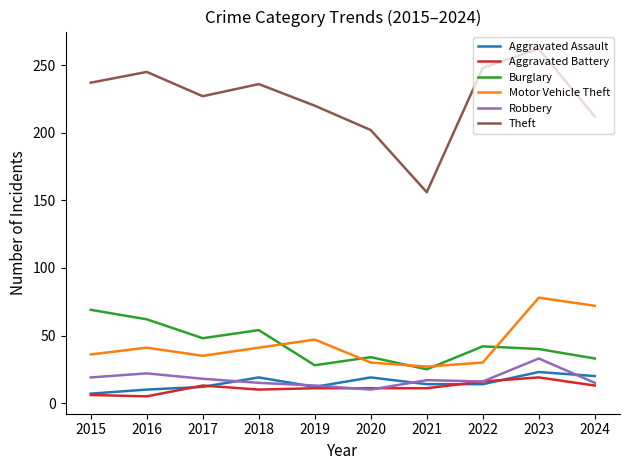

What value does the Burglary series have at 2018?

54